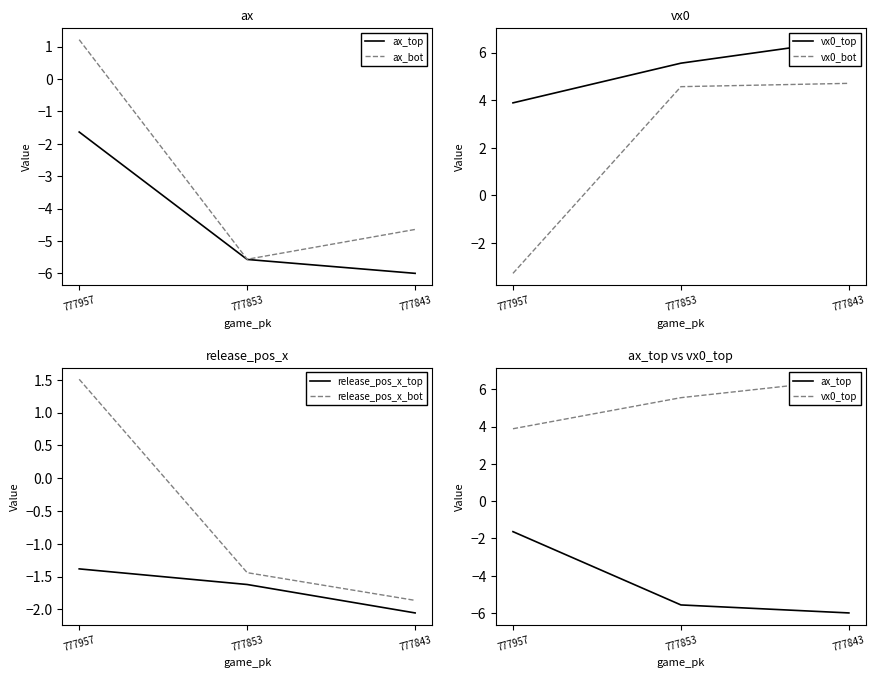

What is the difference between the vx0_top values at 777853 and 777957?

1.7